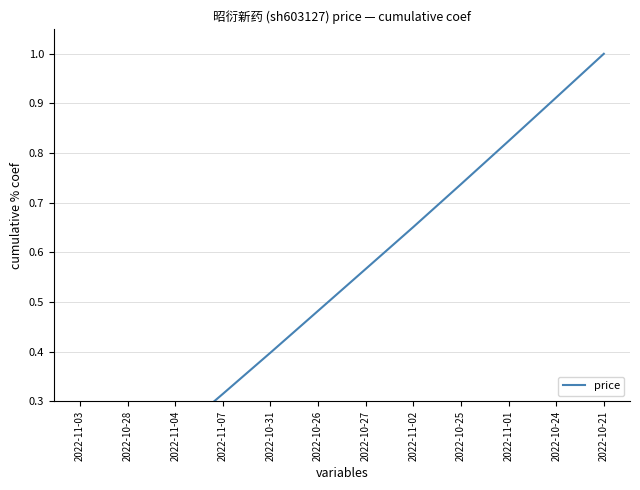

Does the chart display data point markers on the line(s)?

No